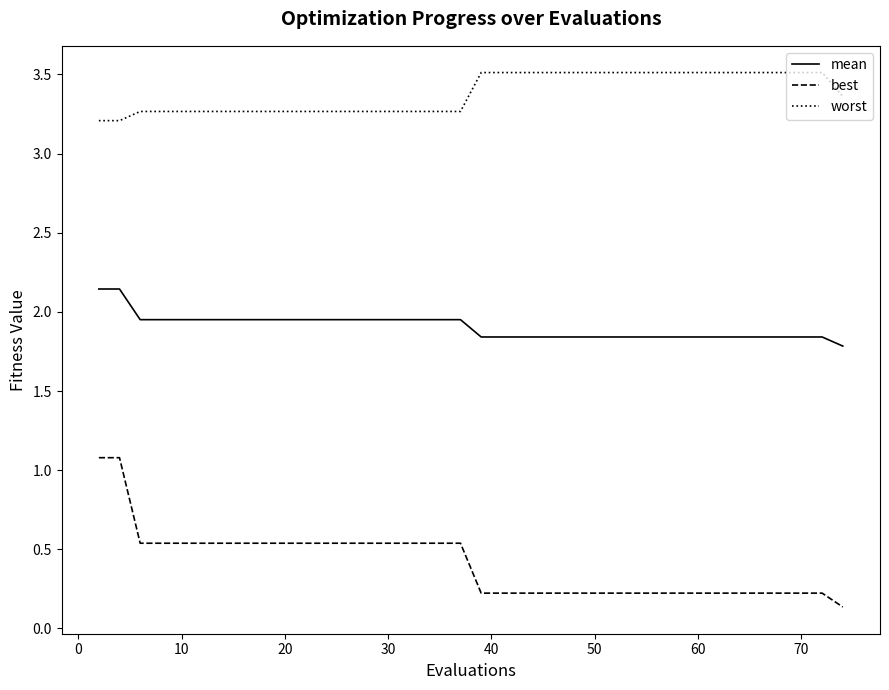

Which series has the largest total across all categories?

worst